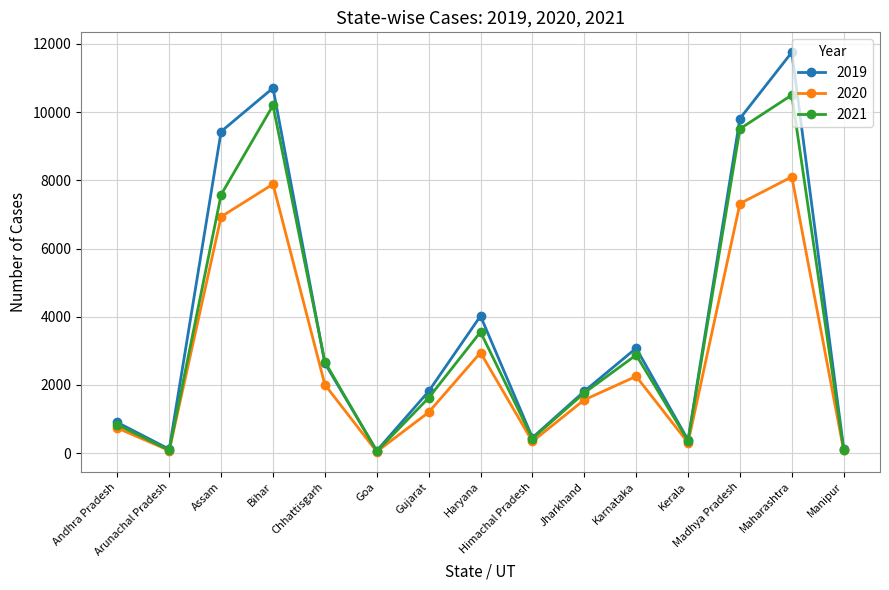

Which series has the largest range (max minus min)?

2019